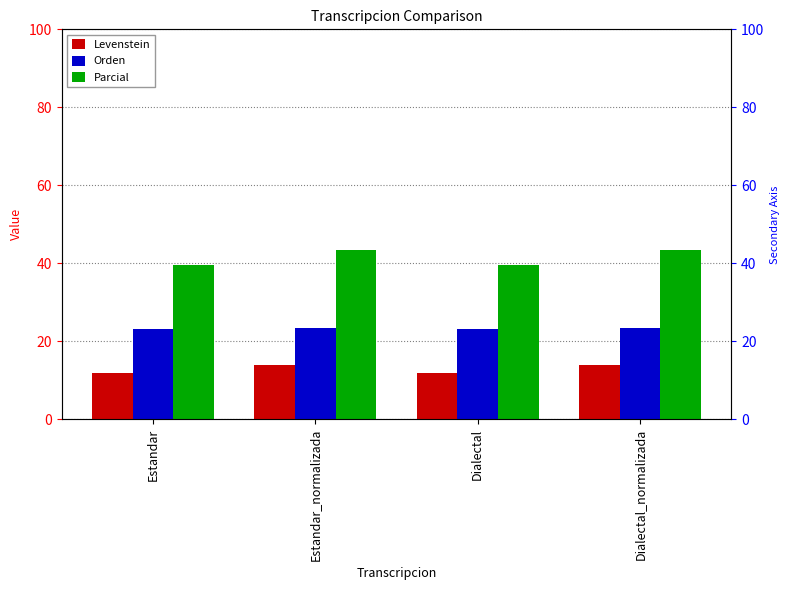

True or false: Orden has a value of 23.5 at Dialectal_normalizada.

True